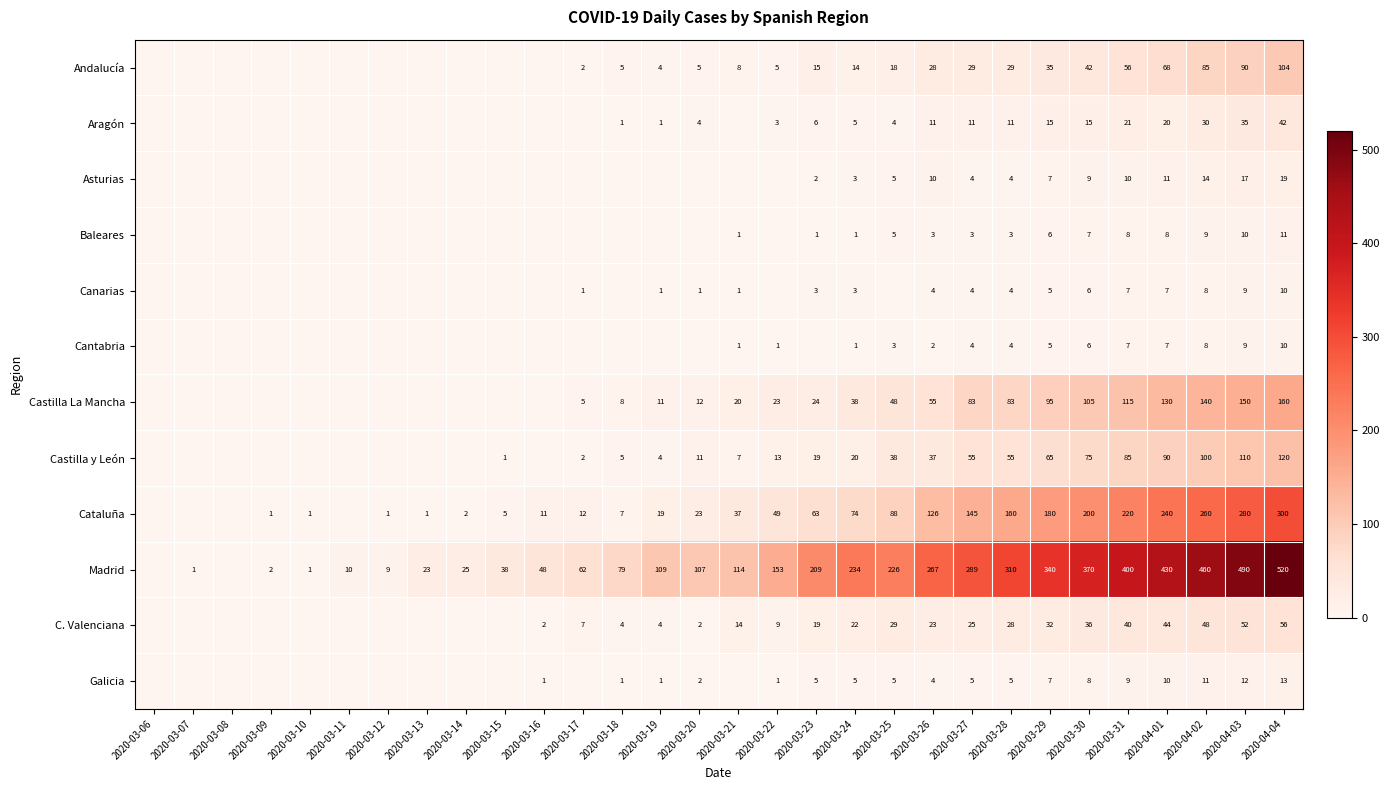

What is the average value of the Cantabria series?

2